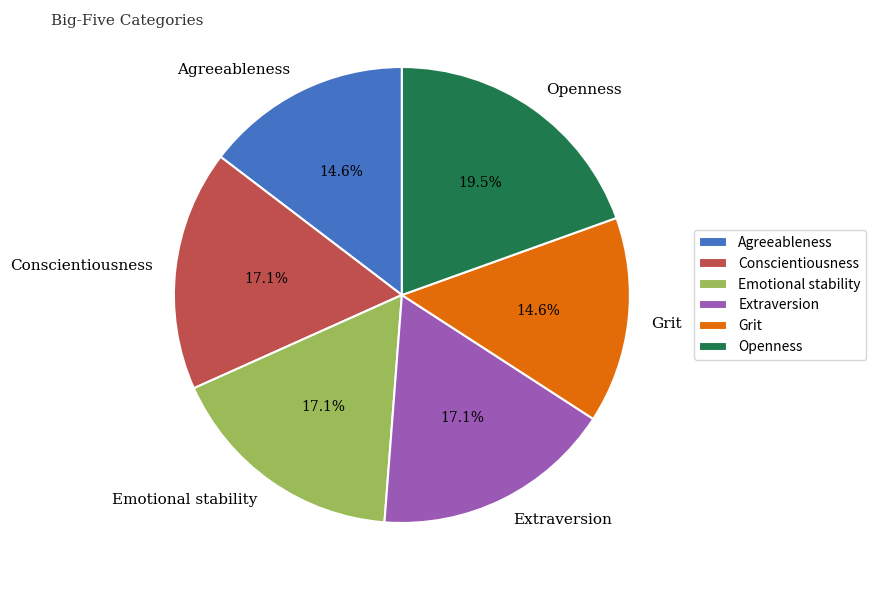

What portion of the pie excludes Emotional stability?

82.9%